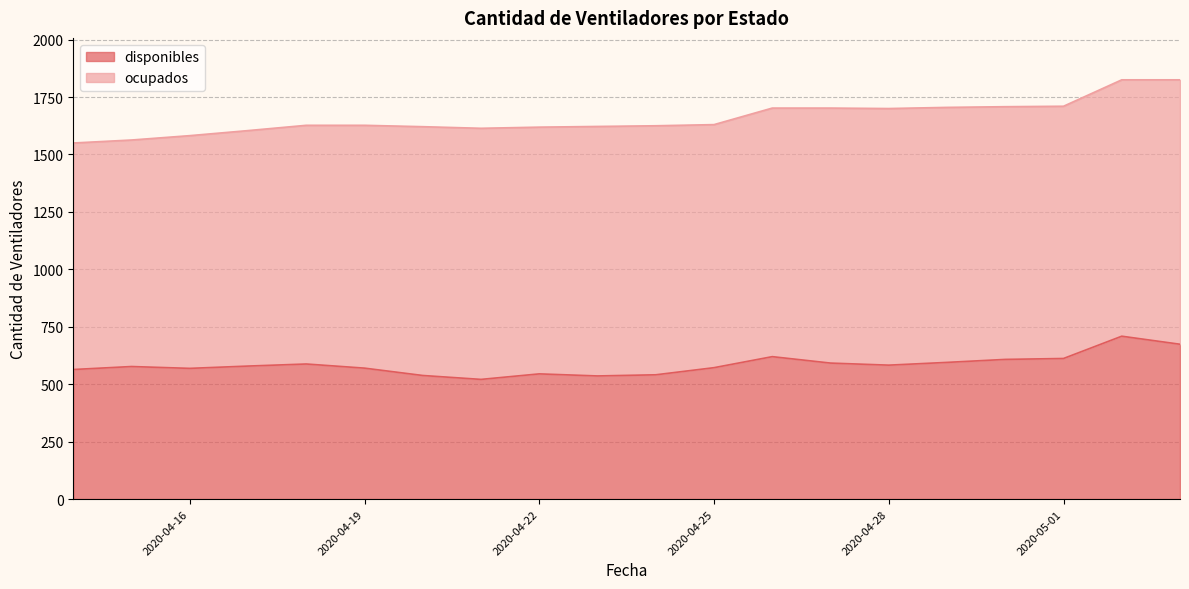

Reading right to left, what are all the values shown in this chart?

674	709	612	608	595	583	592	620	572	541	536	545	521	538	570	588	579	569	577	564